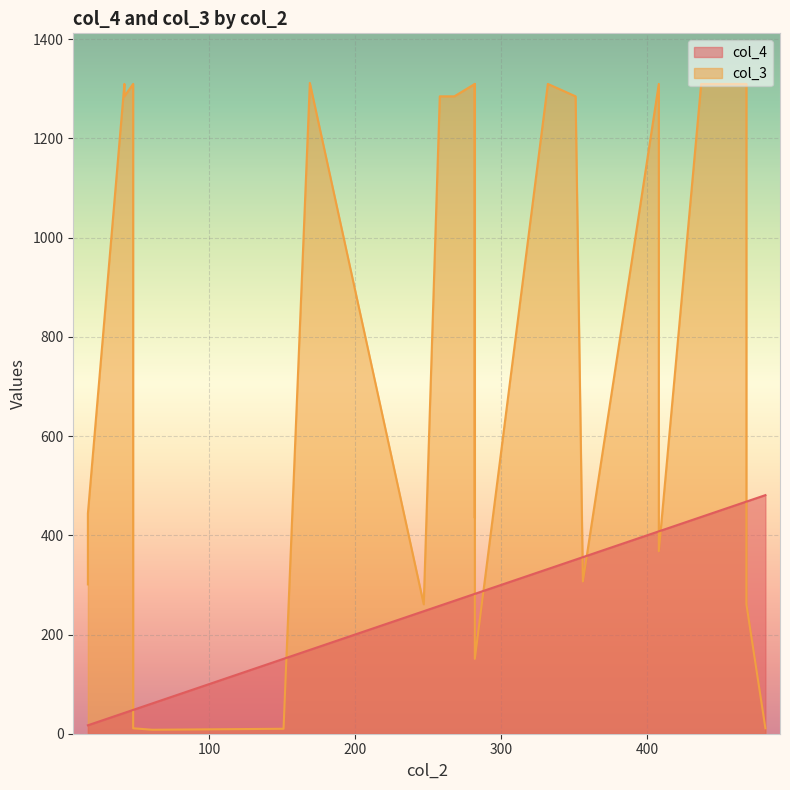

Which series has the largest range (max minus min)?

col_3